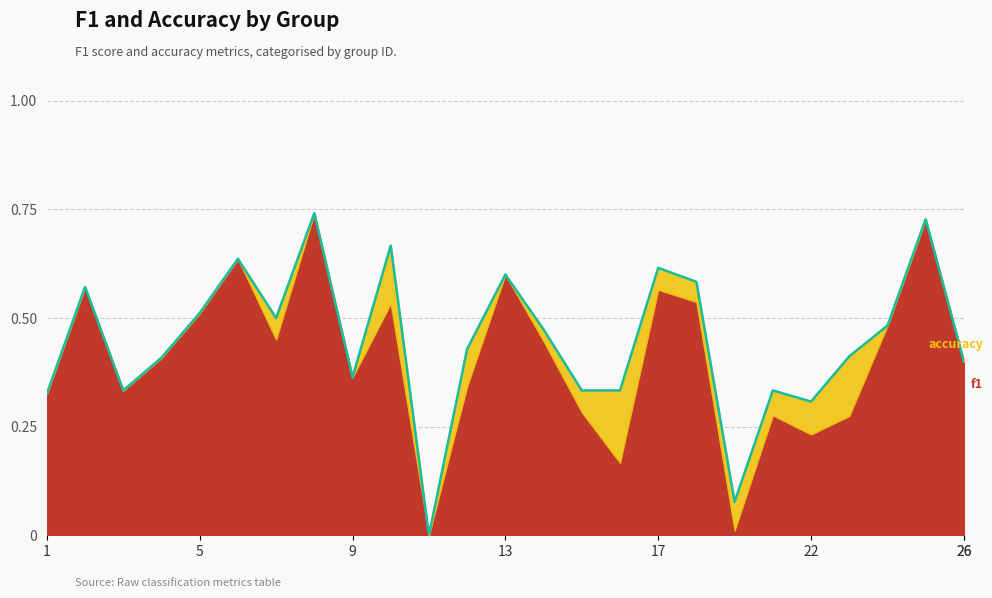

Rank the categories by value from lowest to highest.

11, 19, 22, 1, 3, 15, 16, 21, 9, 26, 4, 23, 12, 14, 24, 7, 5, 2, 18, 13, 17, 6, 10, 25, 8